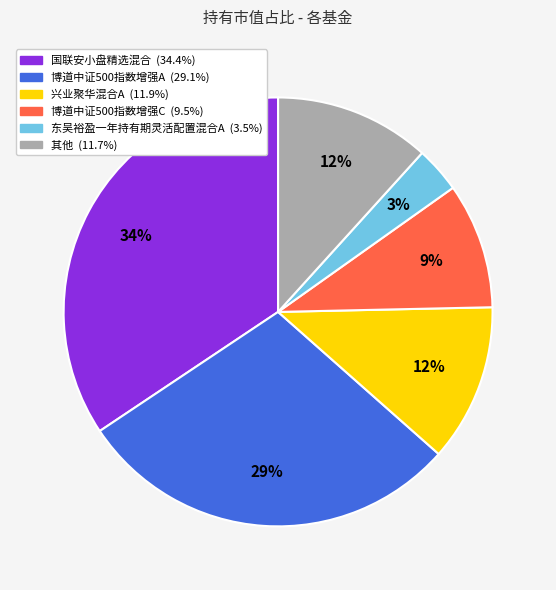

How many segments does this pie chart have?

6